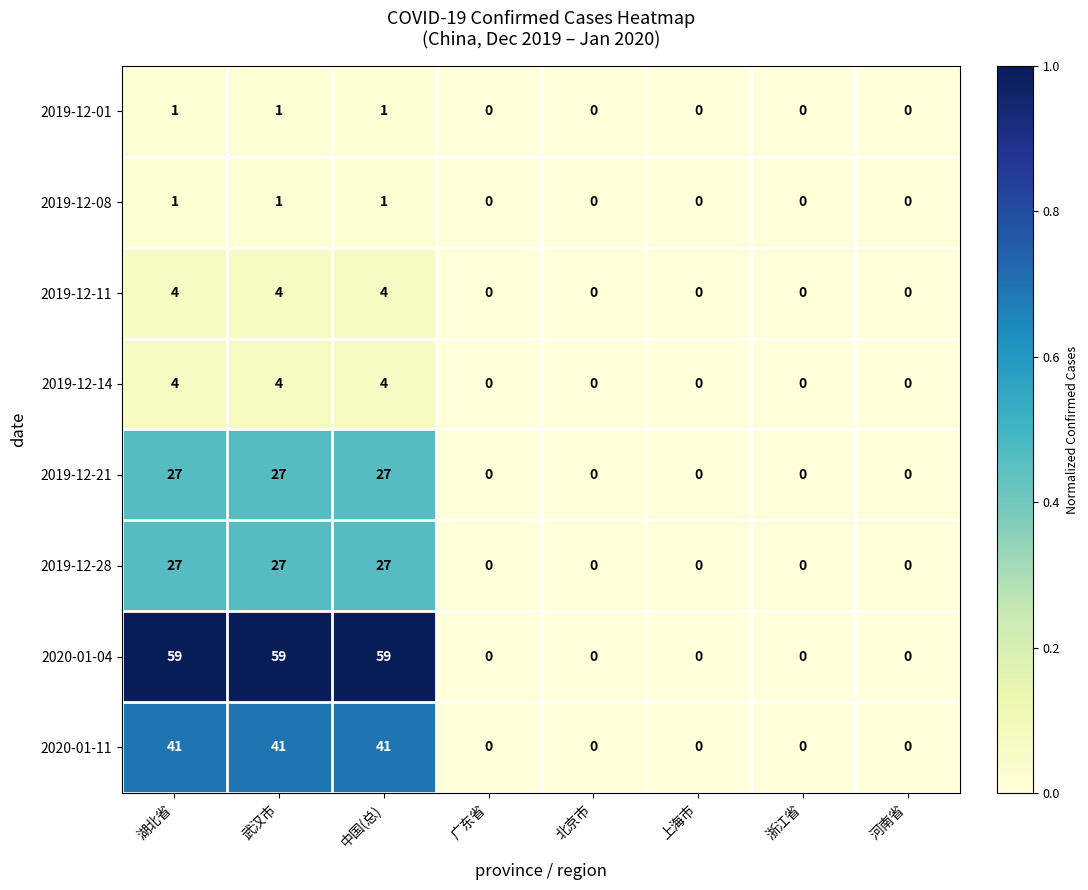

The 2020-01-11 series shows 41 at 湖北省. True or false?

True